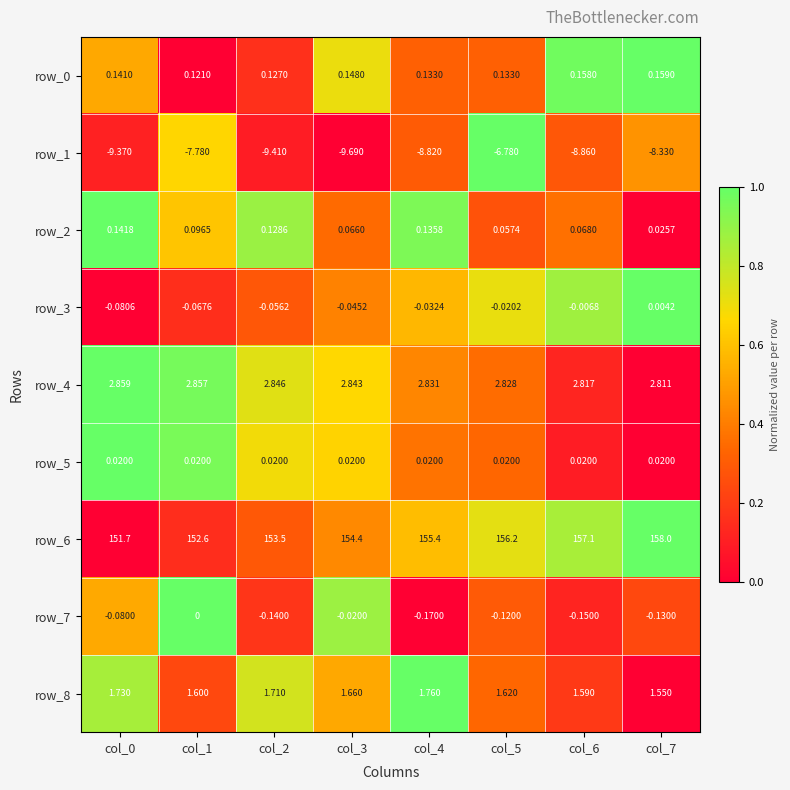

Is the value of row_4 at col_6 greater than the value of row_2 at col_1?

Yes